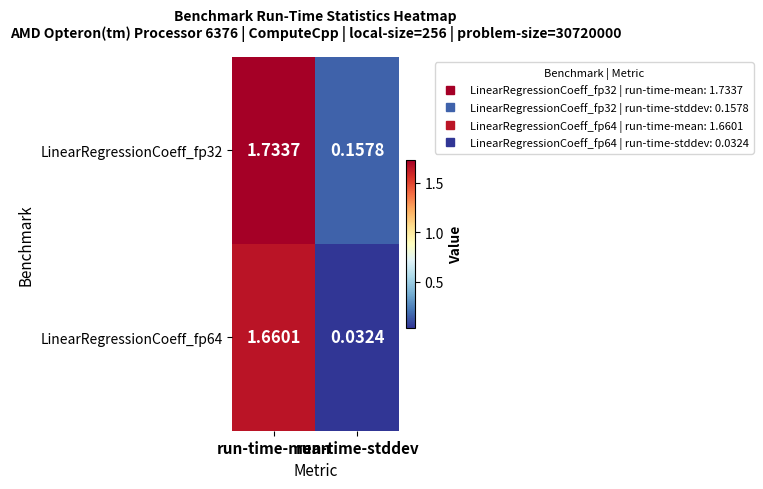

Count the number of categories in the chart.

2